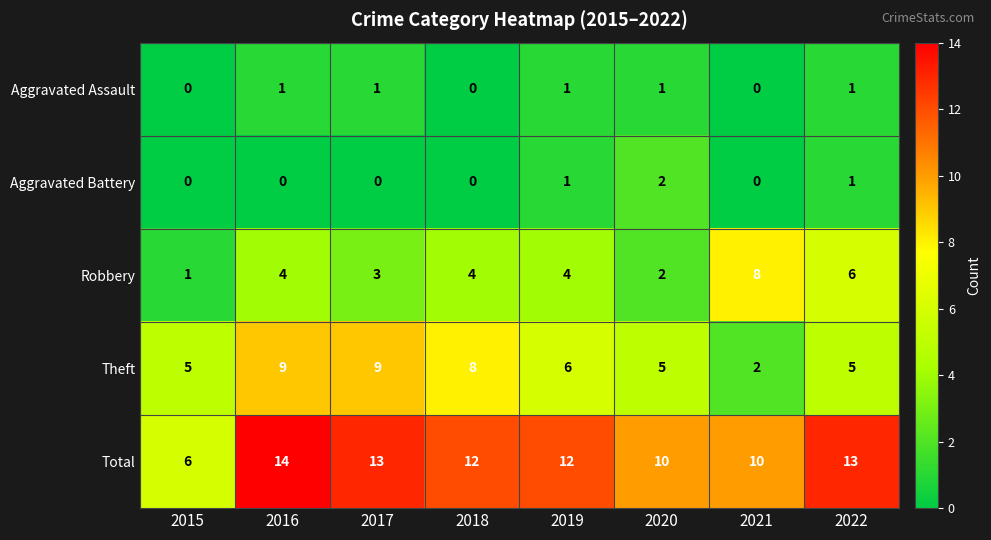

Which series has the largest range (max minus min)?

Total